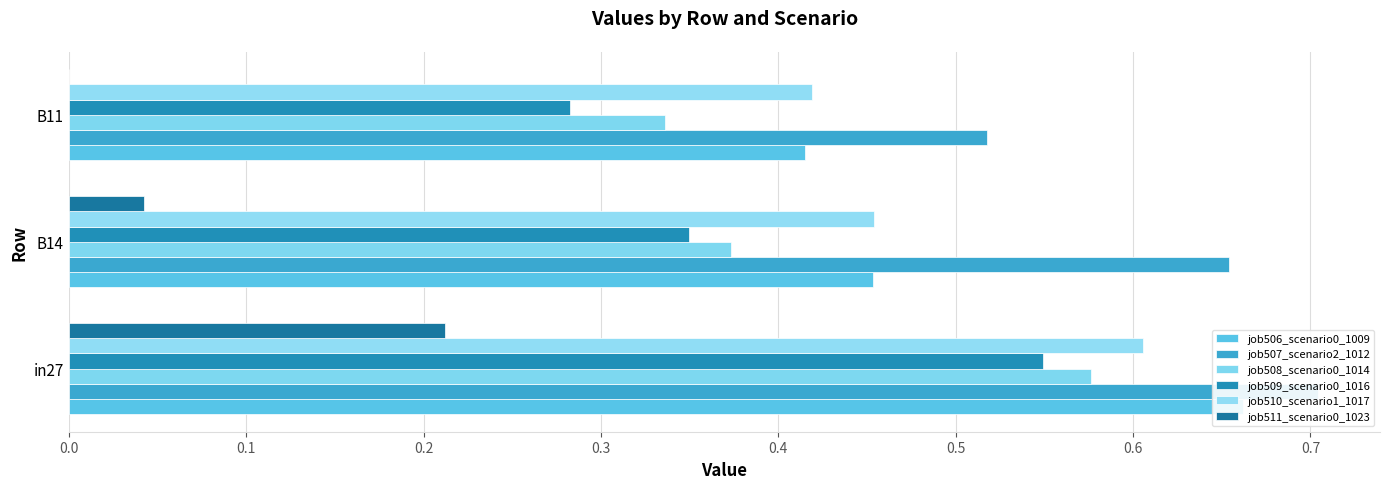

What is the value of the job510_scenario1_1017 bar at the 1st from the left?

0.6